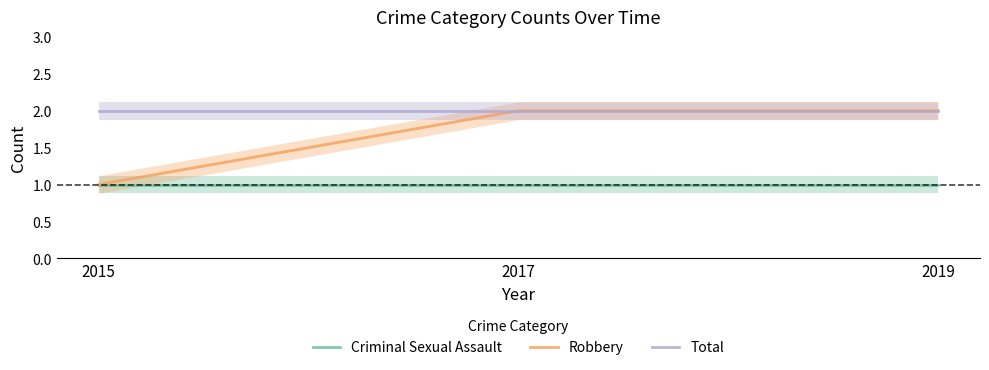

List the labels in order of Robbery value, largest first.

2017, 2019, 2015